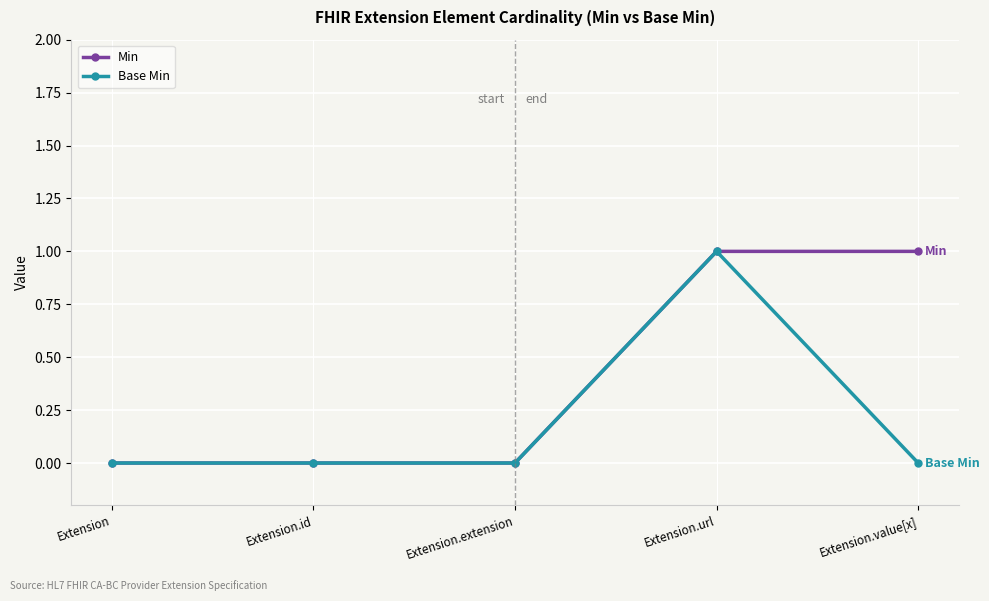

What is the value of the Base Min point at the 4th from the left?

1